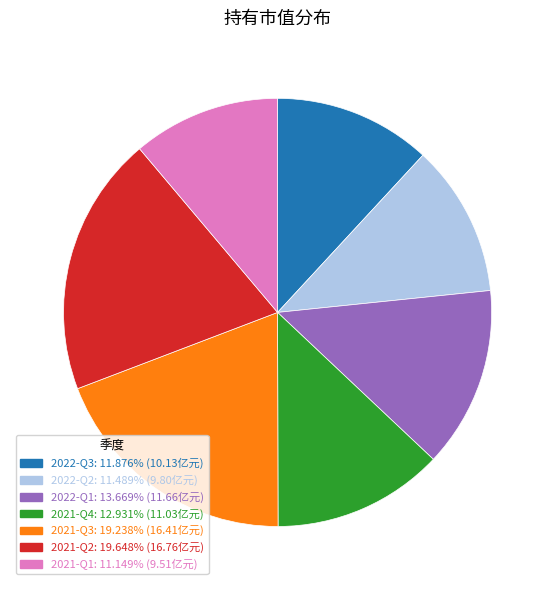

Does 2022-Q3 account for over 50% of the chart?

No